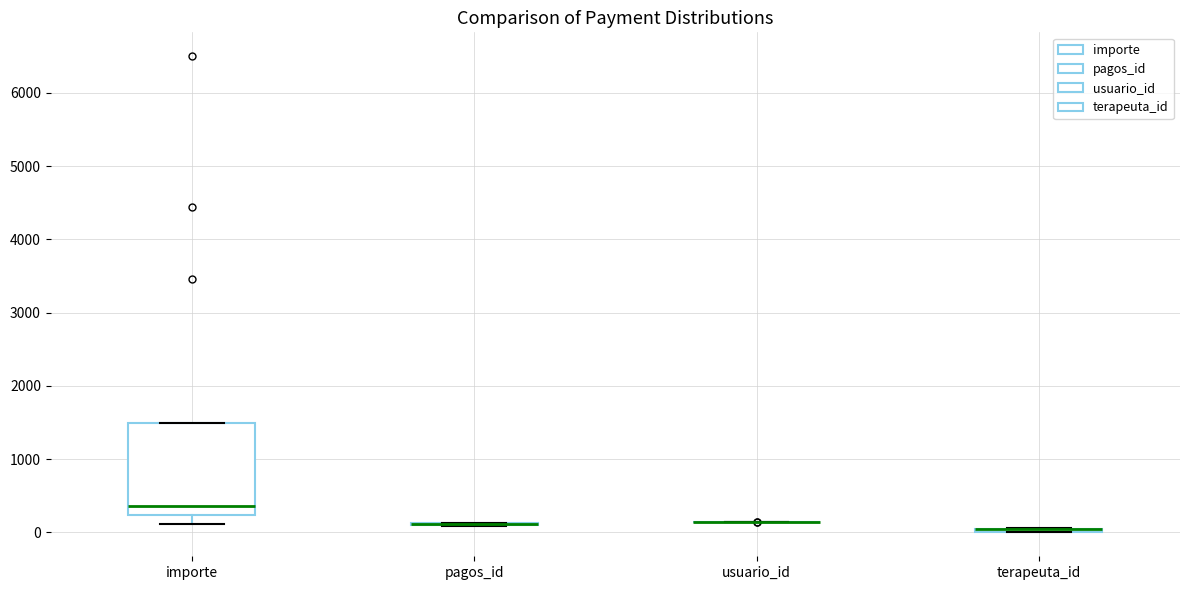

Comparing the boxes themselves (not the whiskers), which one is the tallest?

importe